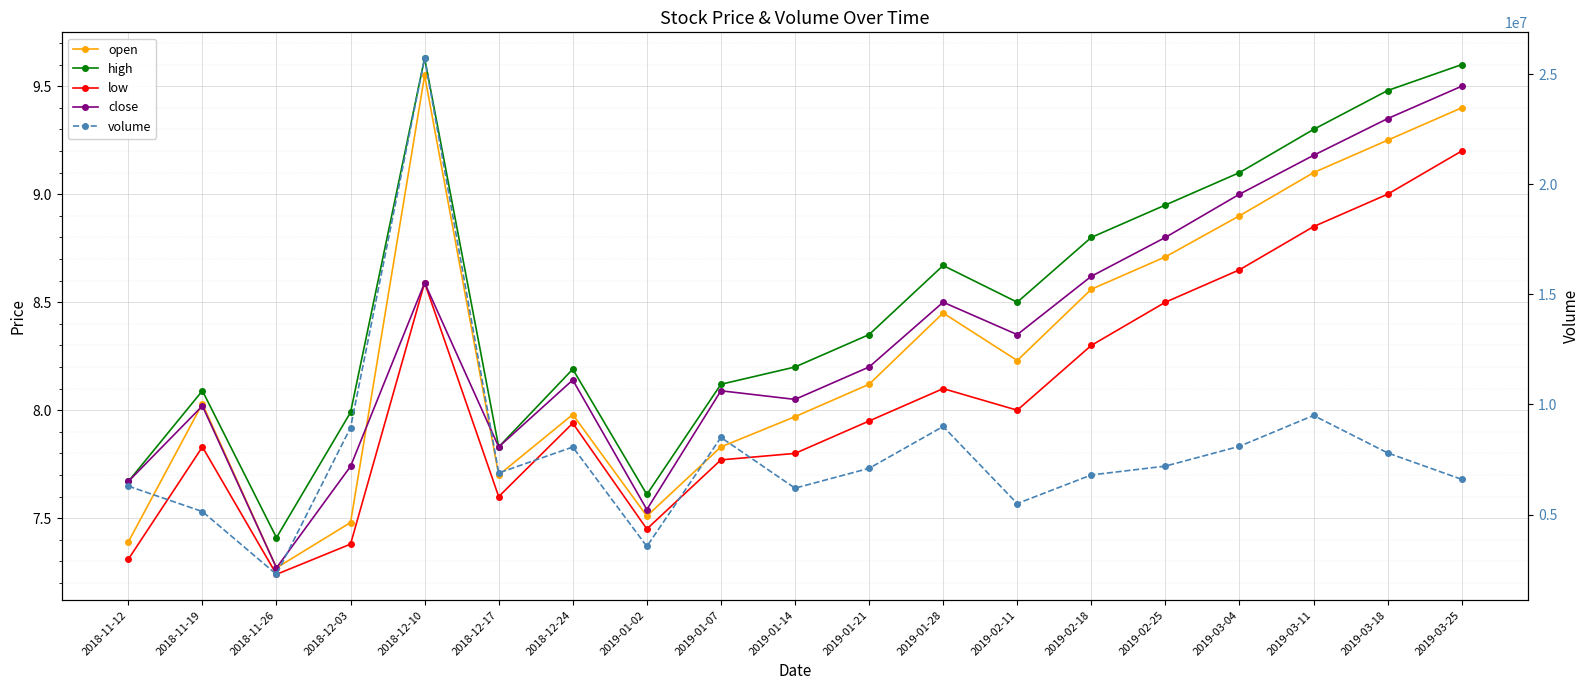

What is the minimum value shown in the chart?

7.2